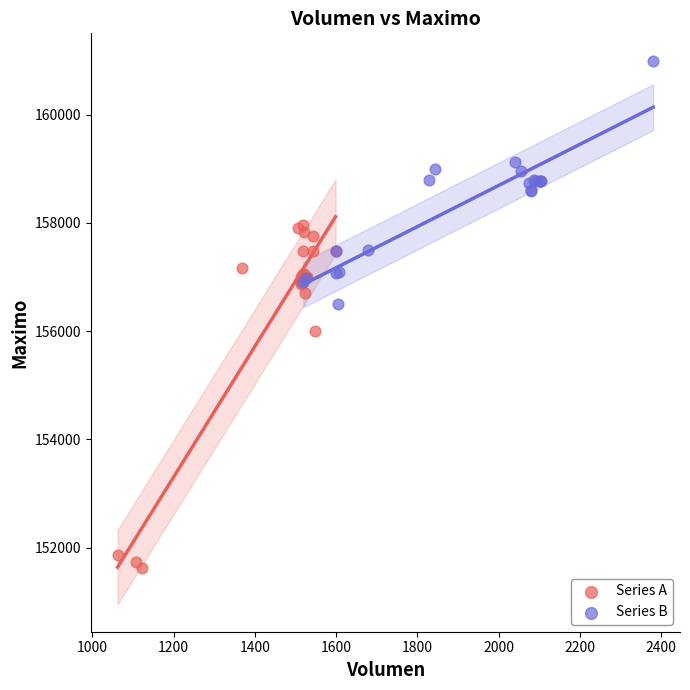

Which series contains the highest Y value?

Series B